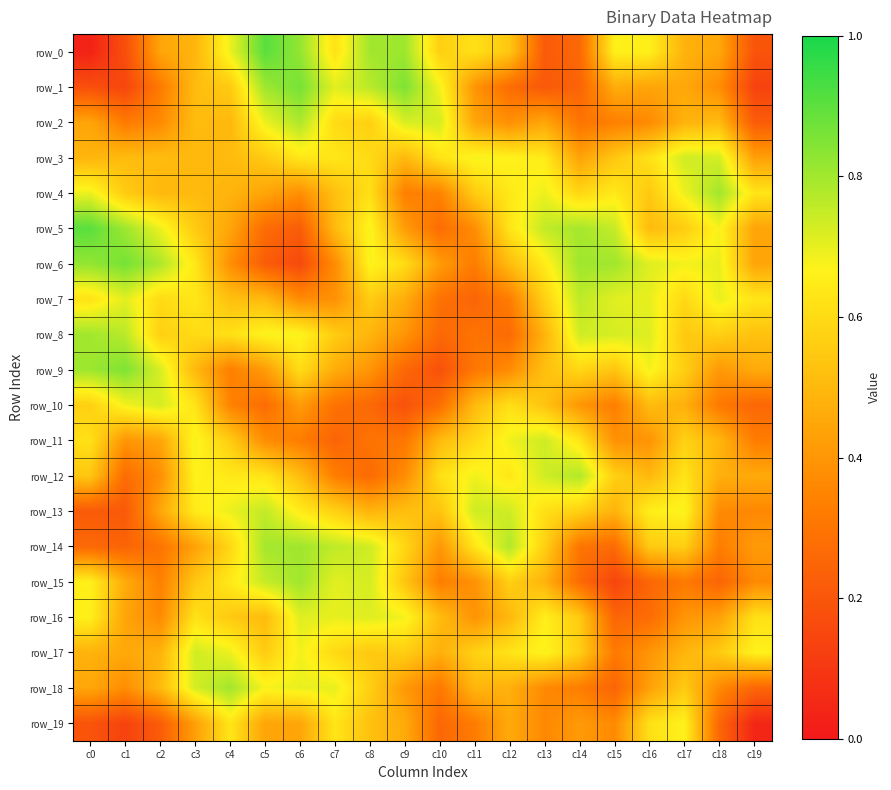

The value of row_7 at c13 is 0.4. True or false?

False